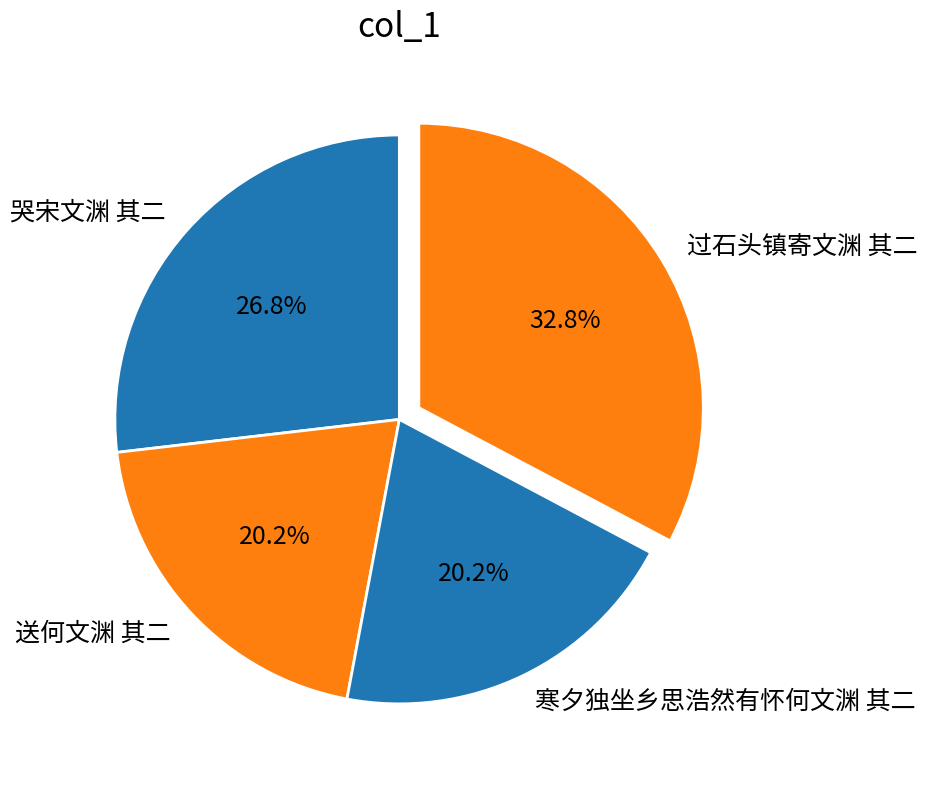

Is there a majority slice in this chart?

No